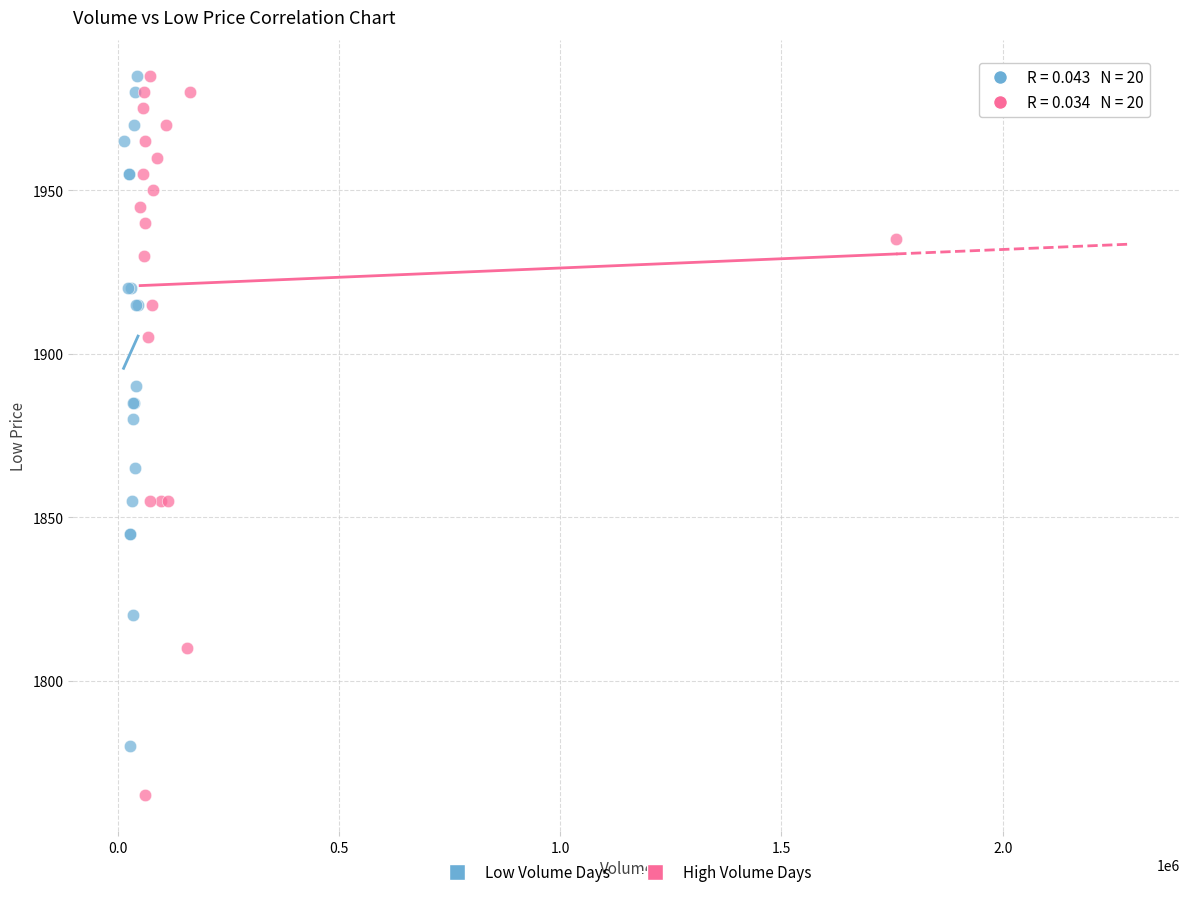

What are all the series names shown in the legend?

Low Volume Days, High Volume Days